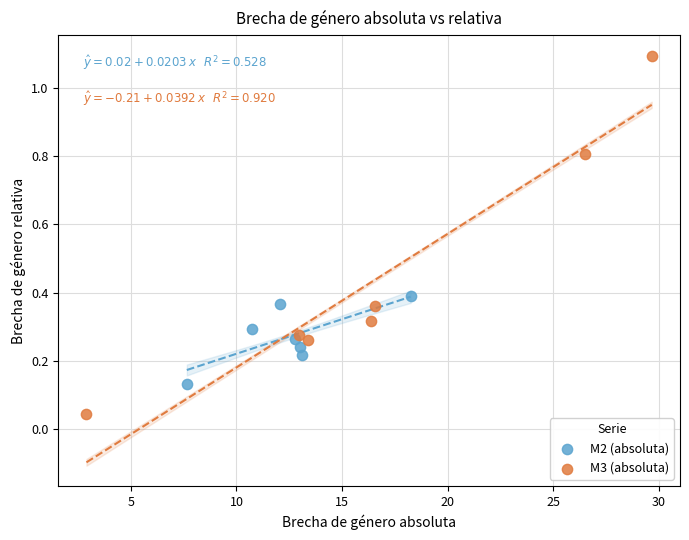

Which series reaches the maximum Y coordinate?

M3 (absoluta)